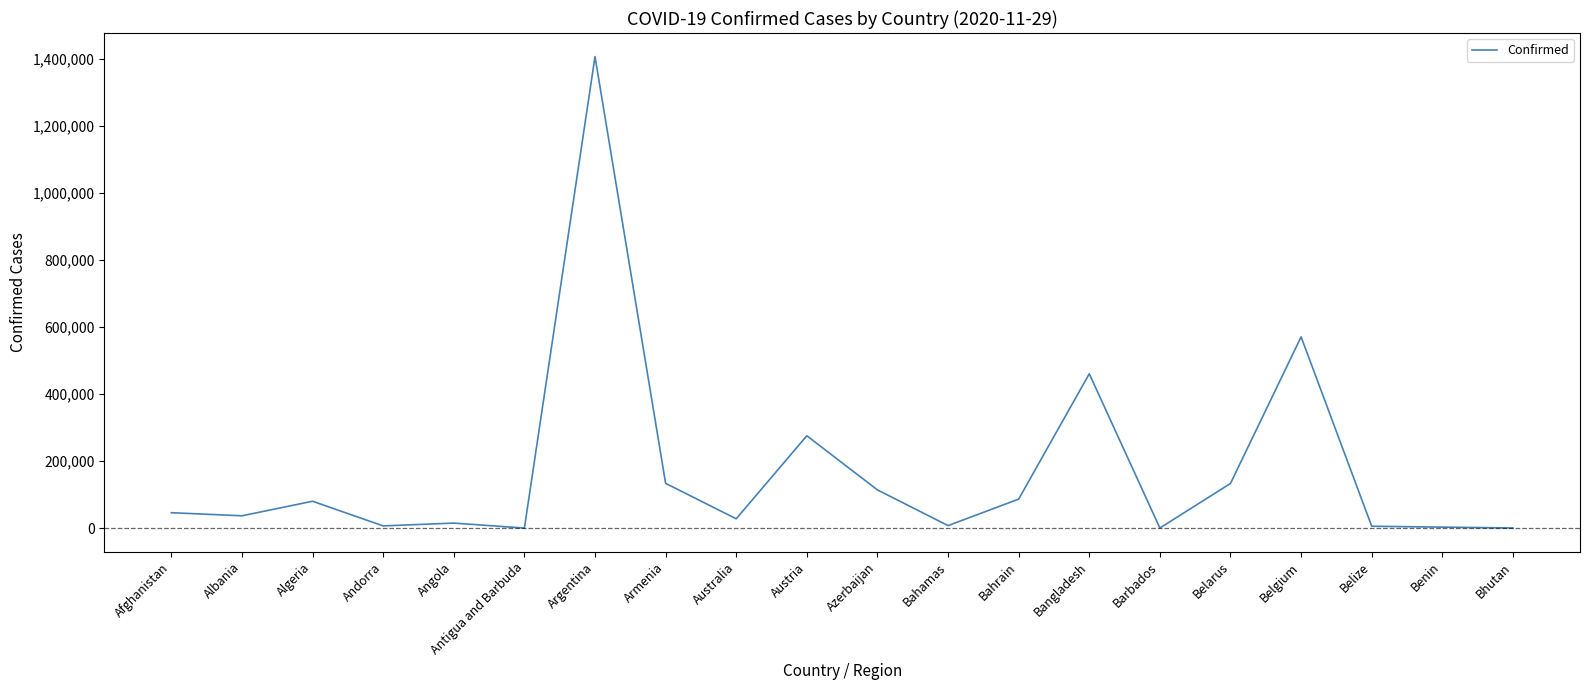

Is it true that the value at Belgium is 570829?

True